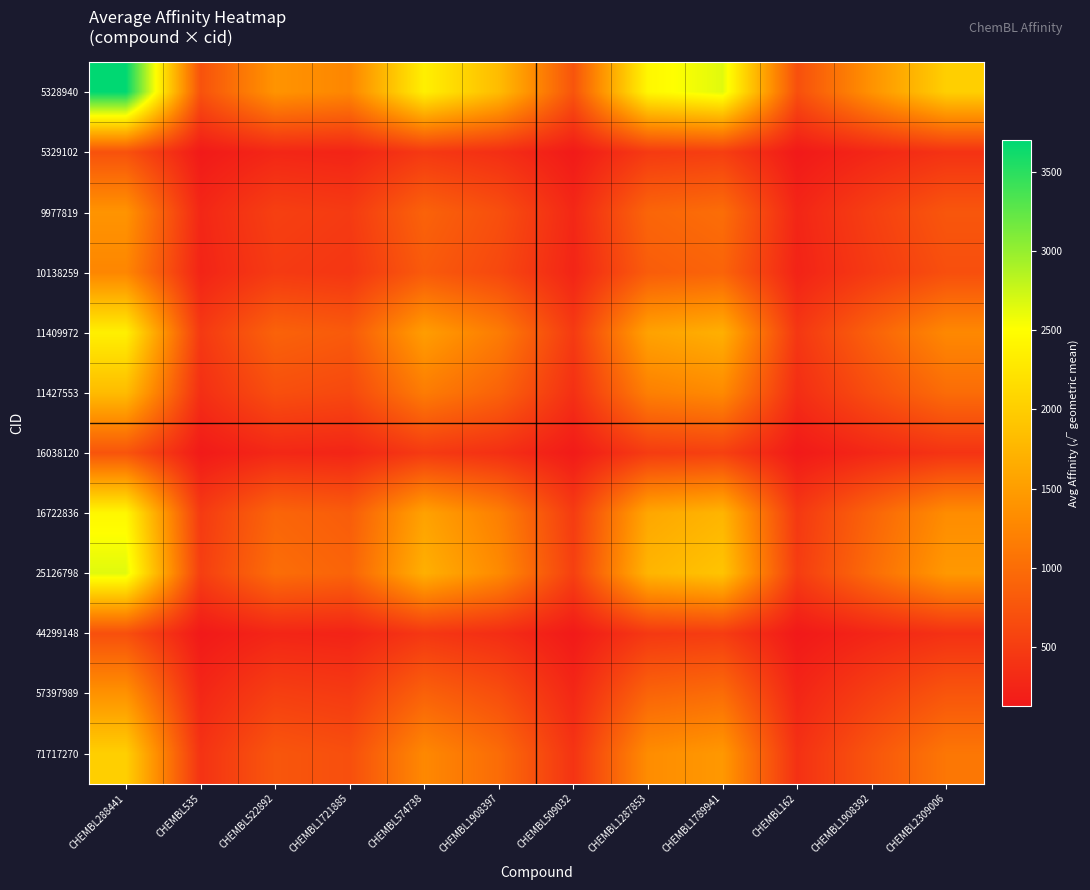

What is the total value across all series at CHEMBL1287853?

13927.5